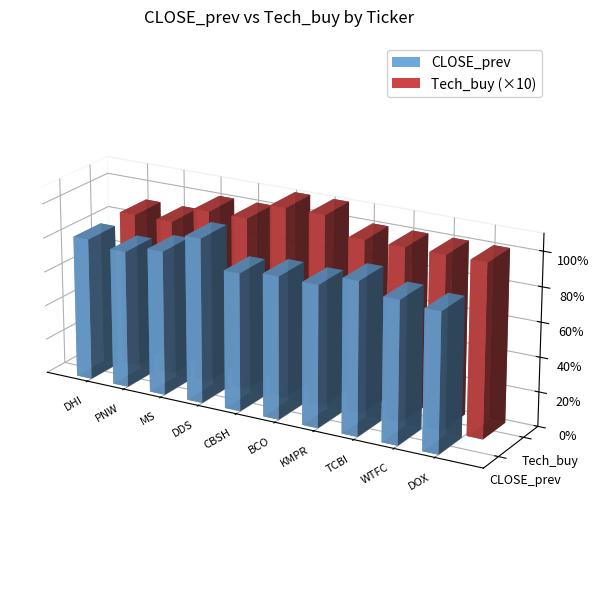

Rank the series by their average value, from lowest to highest.

Tech_buy, CLOSE_prev